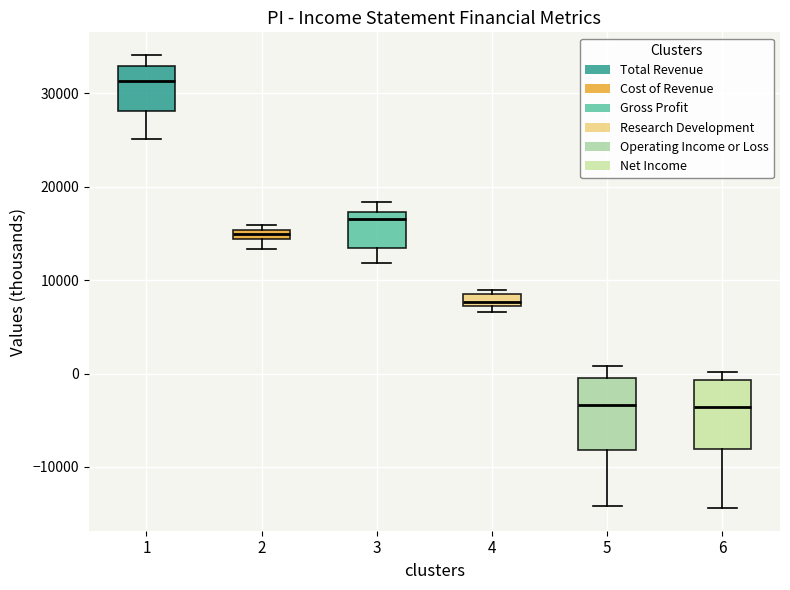

Where does the upper whisker of the box at x = 5 end on the y-axis? The values are not printed on the chart, so give them approximately, as read against the axis.

1000